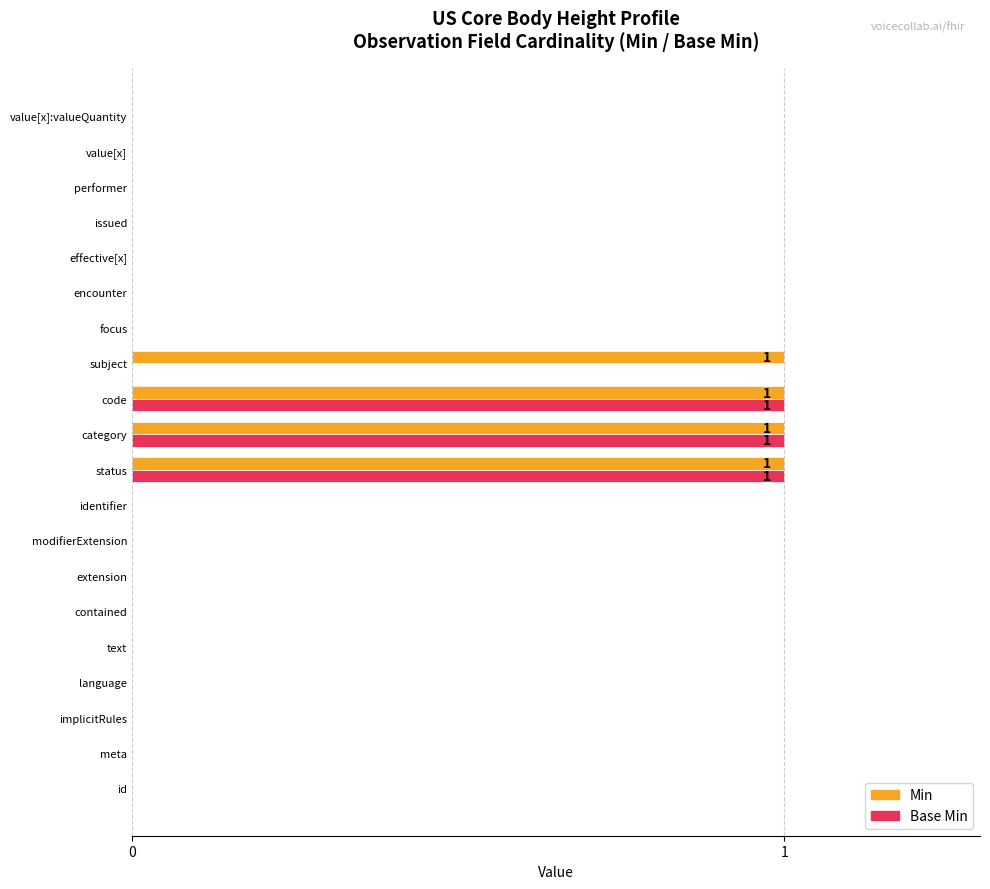

The Min series shows 0 at issued. True or false?

True